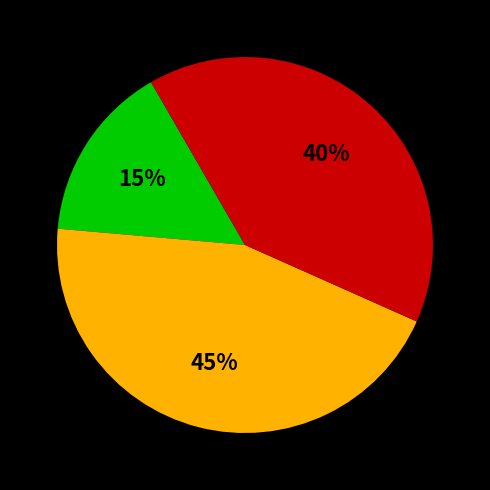

Does any single category account for the majority?

No